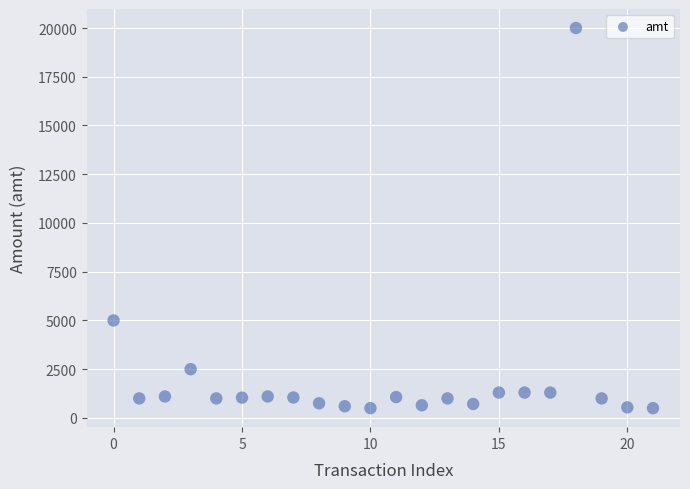

What Y value in the scatter plot is closest to 10250?

5000